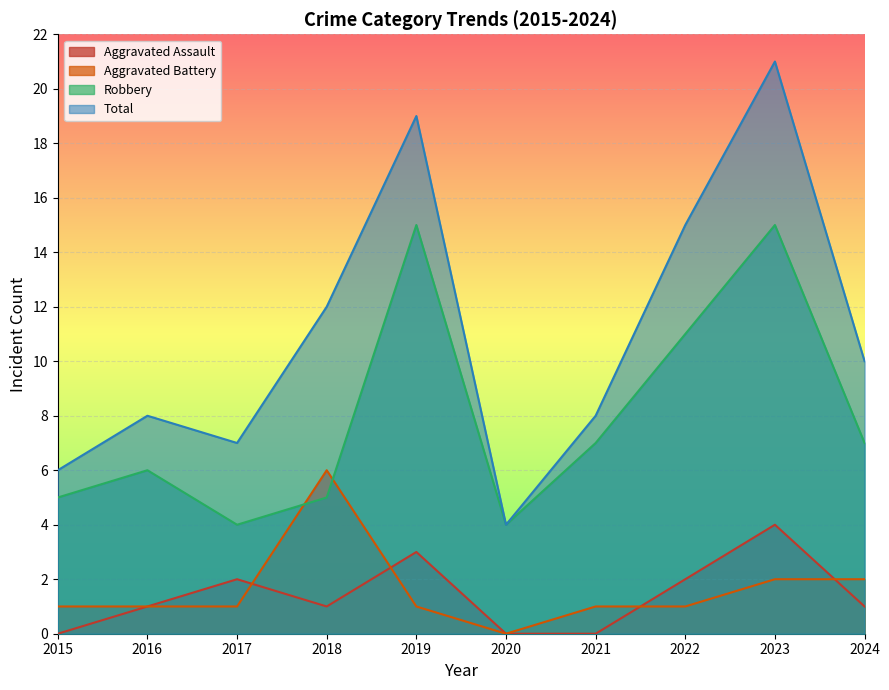

Where is Robbery nearest to the value 9?

2021